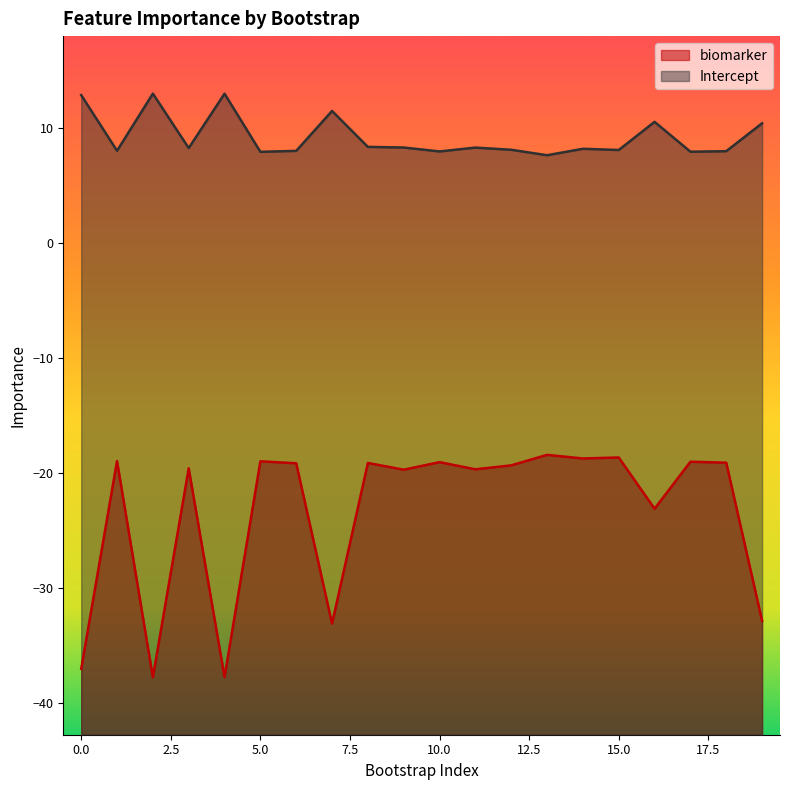

What is the value of the Intercept point at the 2nd from the left?

8.0